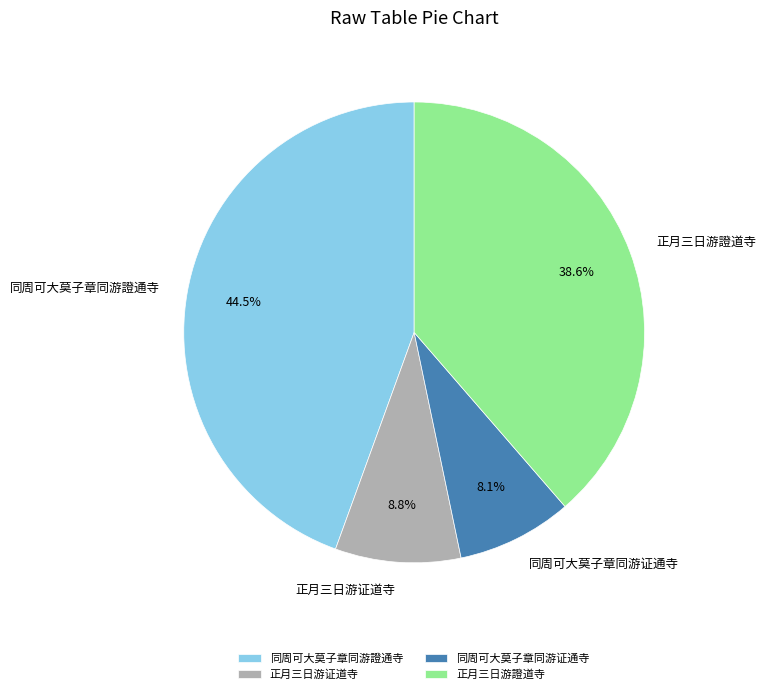

What is the smallest slice in the pie chart?

同周可大莫子章同游证通寺